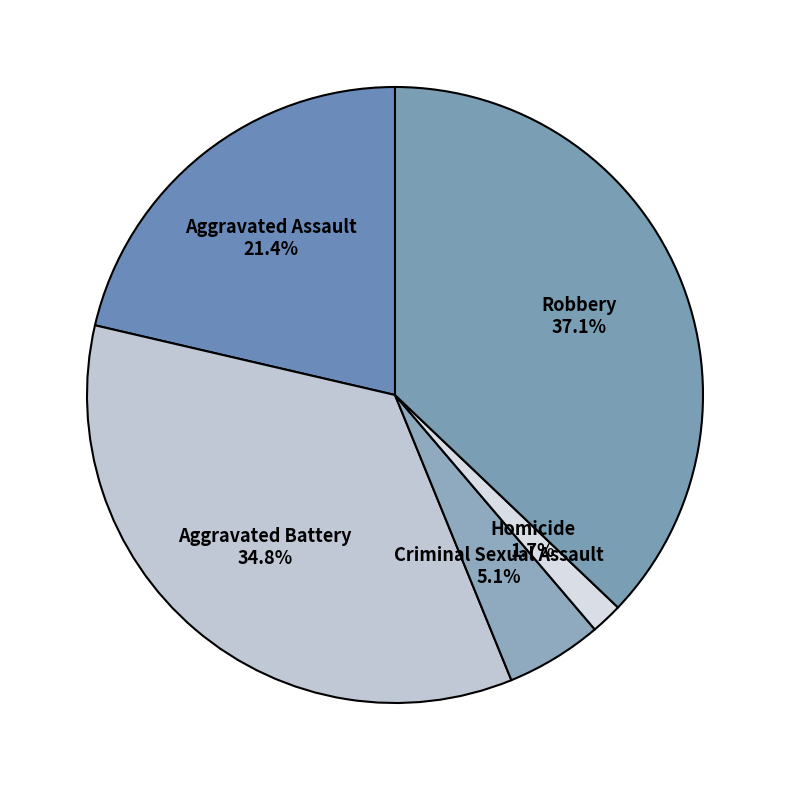

What is the smallest slice in the pie chart?

Homicide